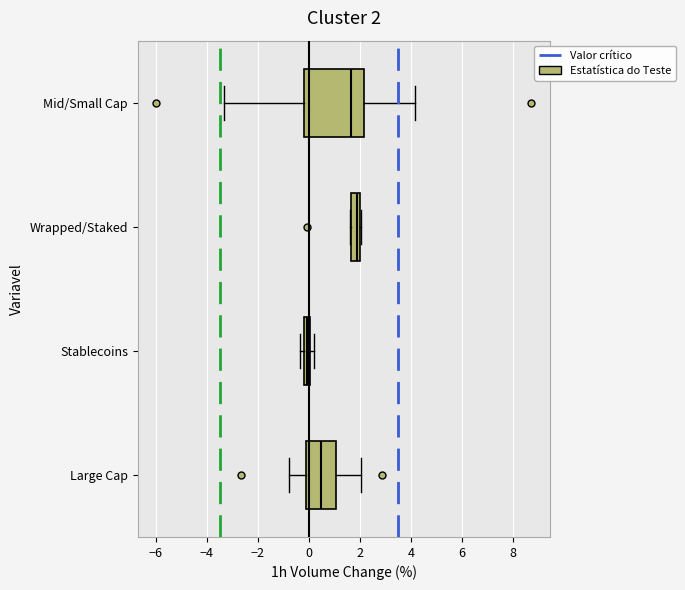

Which box's median line is the furthest to the right?

Wrapped/Staked